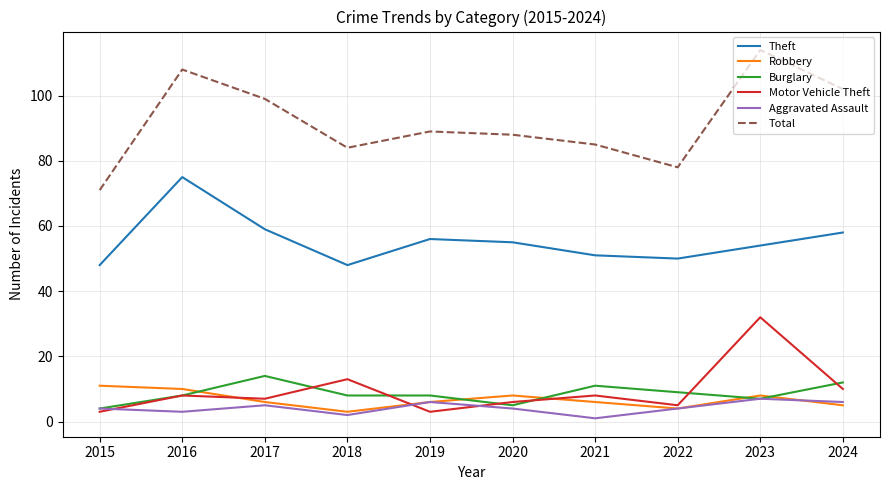

In Robbery, how many points are lower than both neighbors (excluding endpoints)?

2